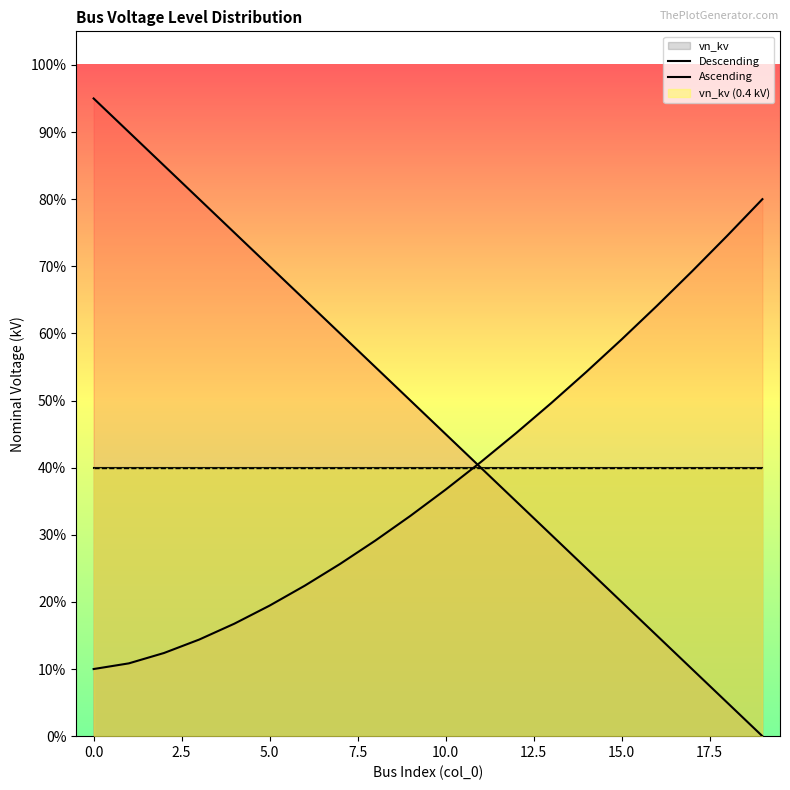

What is the difference between the highest and lowest values at 17?

0.6